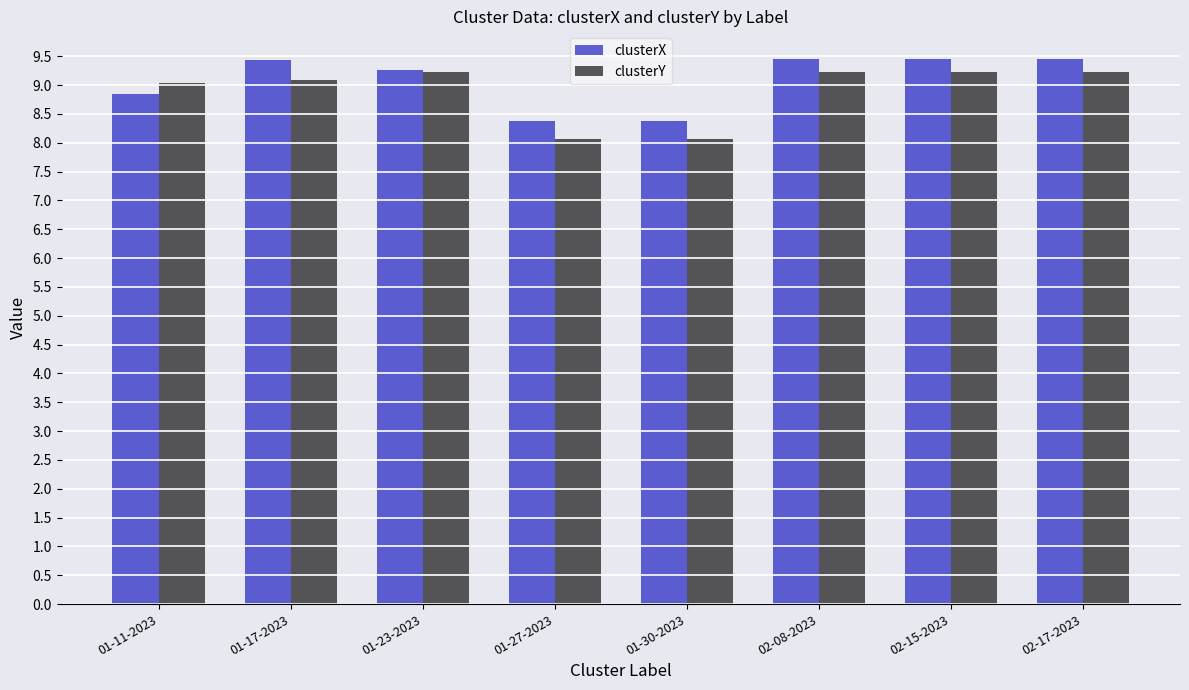

Which series has the largest total across all categories?

clusterX